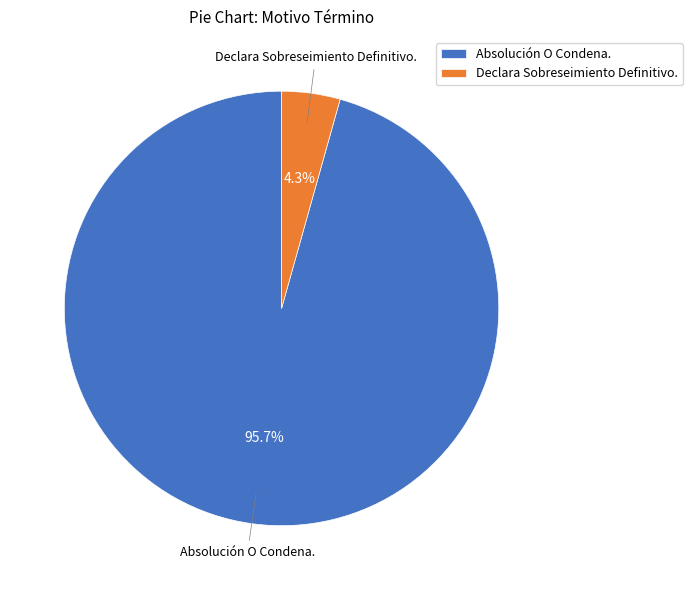

Is there a majority slice in this chart?

Yes